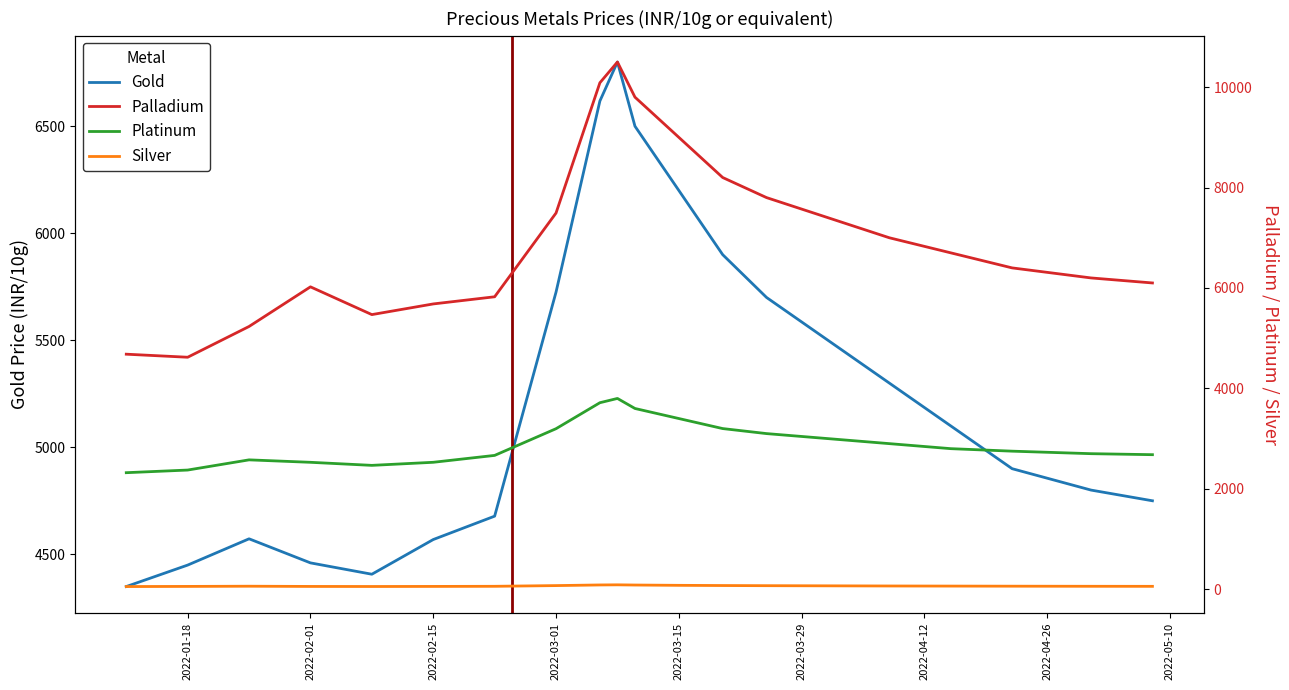

What is the greatest value displayed?

10500.0